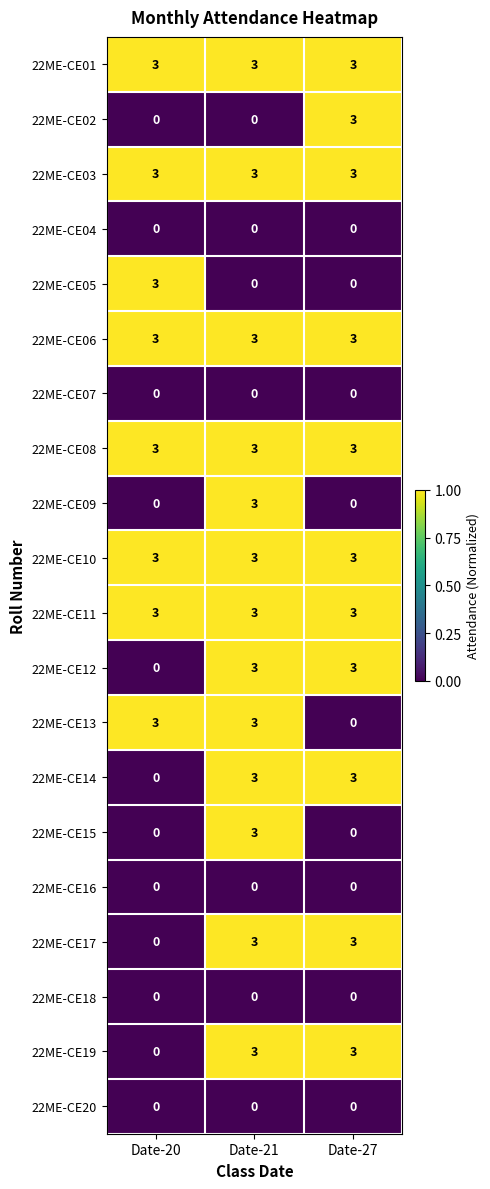

What is the total value across all series at Date-21?

39